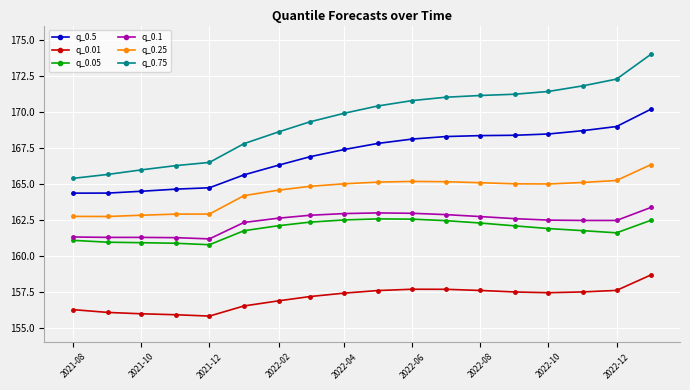

What are all the series names shown in the legend?

q_0.5, q_0.01, q_0.05, q_0.1, q_0.25, q_0.75